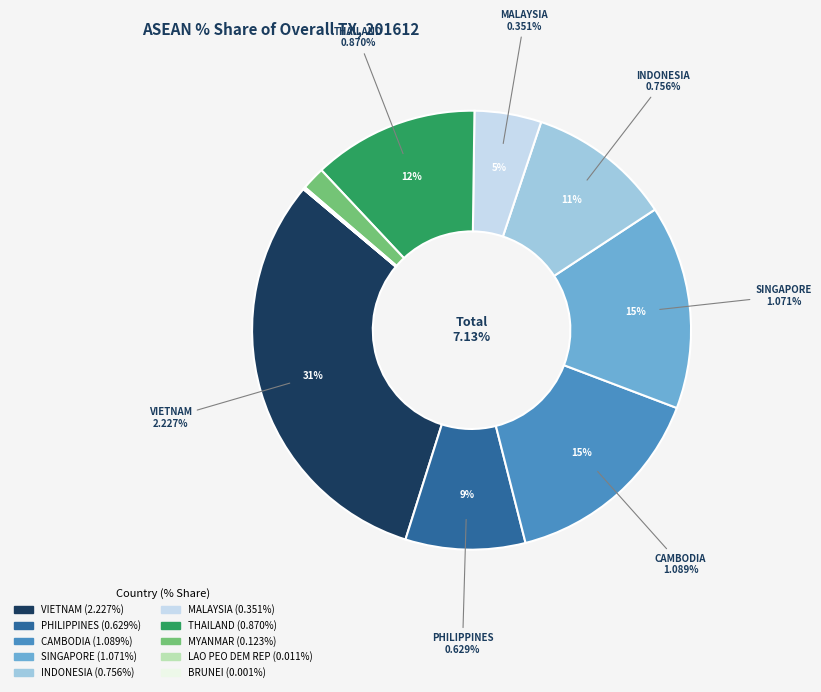

To the nearest percent, what is the difference between the INDONESIA and LAO PEO DEM REP slice percentages?

10%